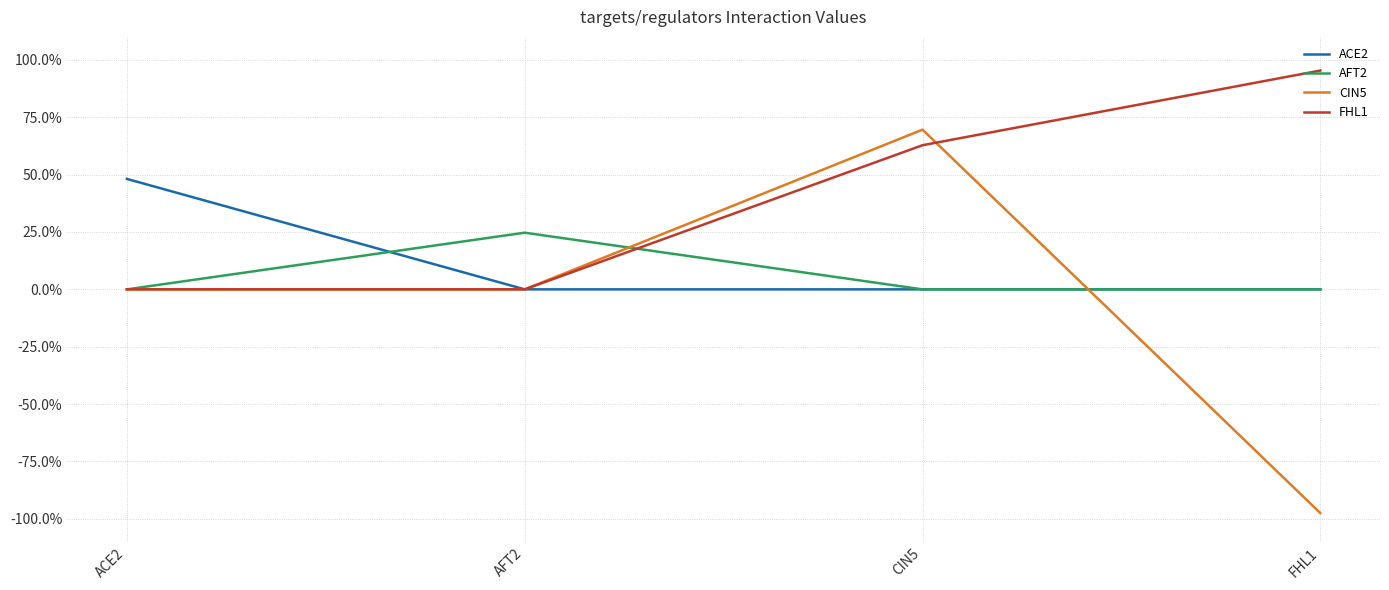

Reading right to left, transcribe all the data shown in this chart.

ACE2: FHL1=0.0	CIN5=0.0	AFT2=0.0	ACE2=0.5
AFT2: FHL1=0.0	CIN5=0.0	AFT2=0.2	ACE2=0.0
CIN5: FHL1=-1.0	CIN5=0.7	AFT2=0.0	ACE2=0.0
FHL1: FHL1=1.0	CIN5=0.6	AFT2=0.0	ACE2=0.0